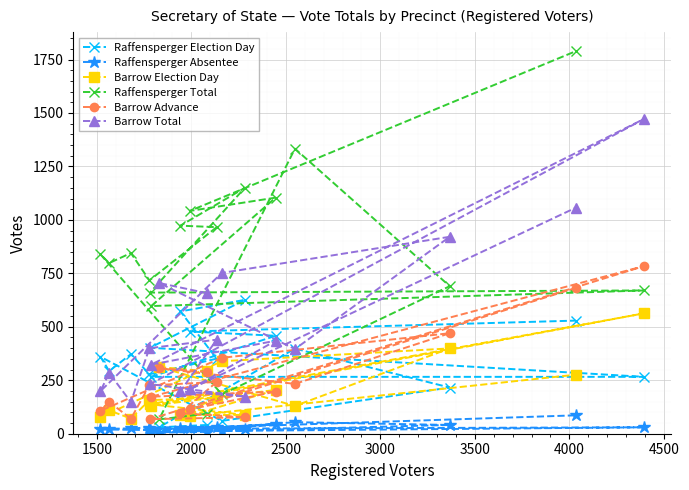

Which series has the widest spread of values?

Raffensperger Total